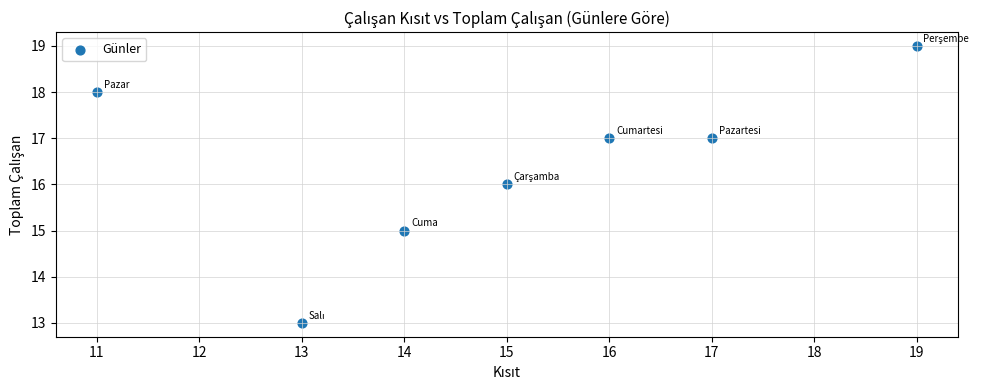

What is the average Y value?

16